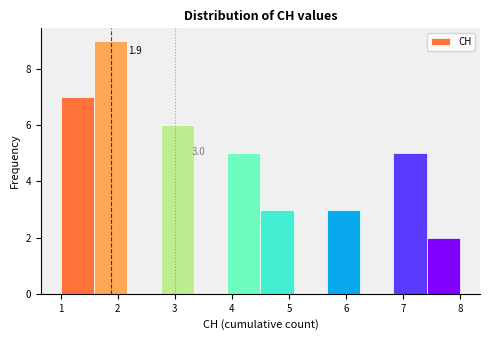

Over which range of the x-axis is the bar tallest?

1.6 to 2.2